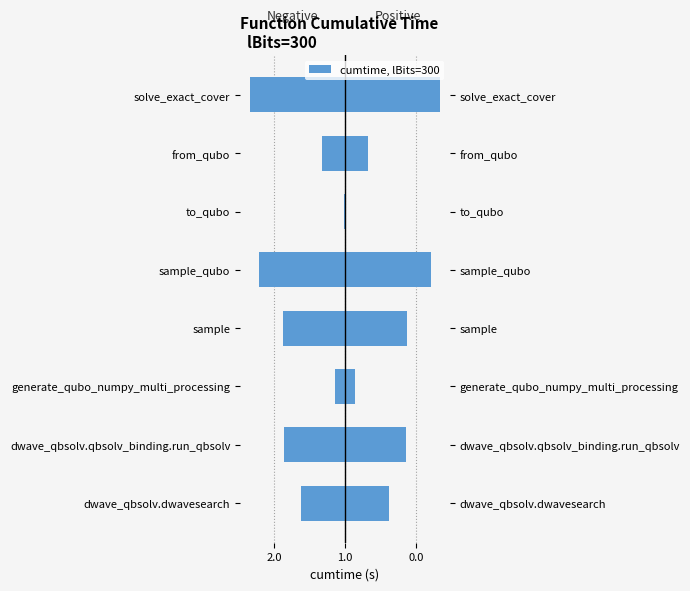

What is the difference between the values at dwave_qbsolv.qbsolv_binding.run_qbsolv and generate_qubo_numpy_multi_processing?

1.4